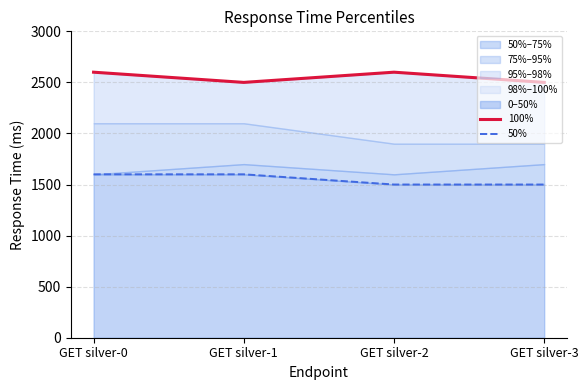

Is the value of 50% at GET silver-3 greater than the value of 100% at GET silver-1?

No